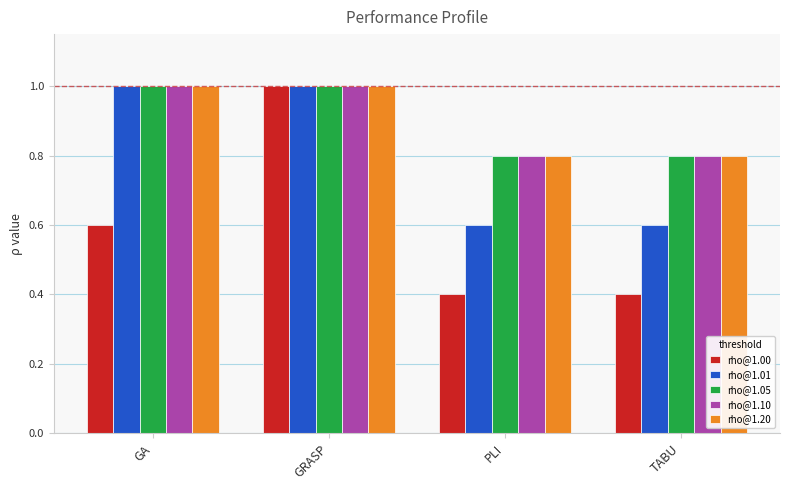

Reading left to right, extract all data points from this chart.

rho@1.00: 0.6	1.0	0.4	0.4
rho@1.01: 1.0	1.0	0.6	0.6
rho@1.05: 1.0	1.0	0.8	0.8
rho@1.10: 1.0	1.0	0.8	0.8
rho@1.20: 1.0	1.0	0.8	0.8